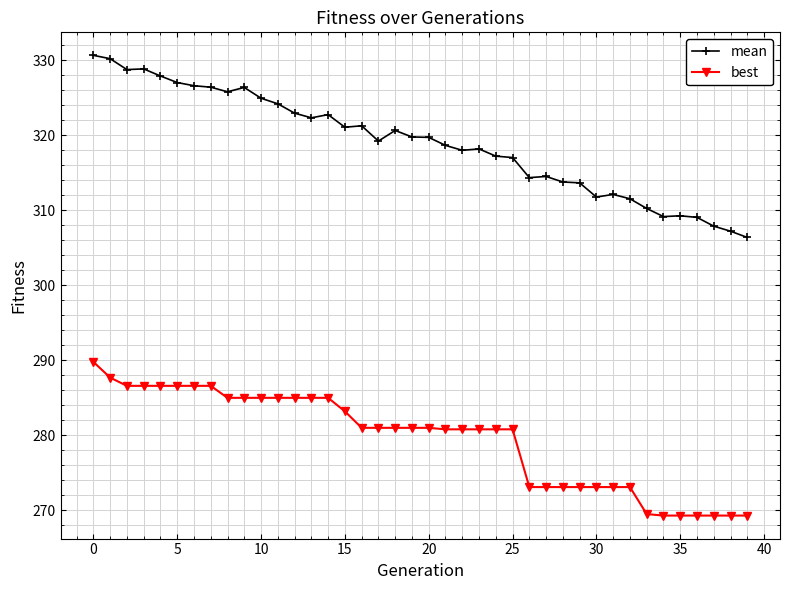

Which series has the widest spread of values?

mean